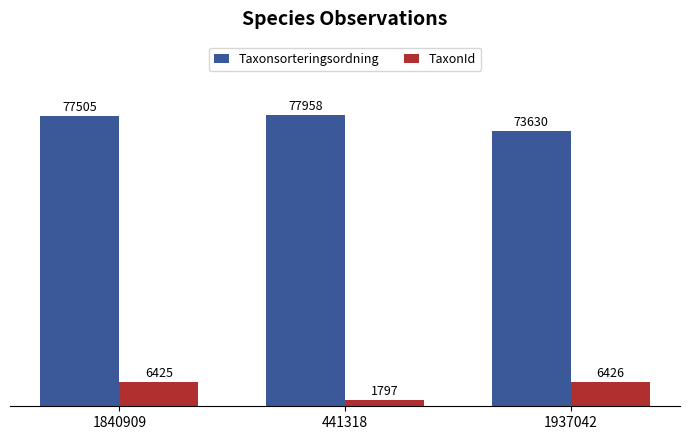

What is the total value across all series at 1840909?

83930